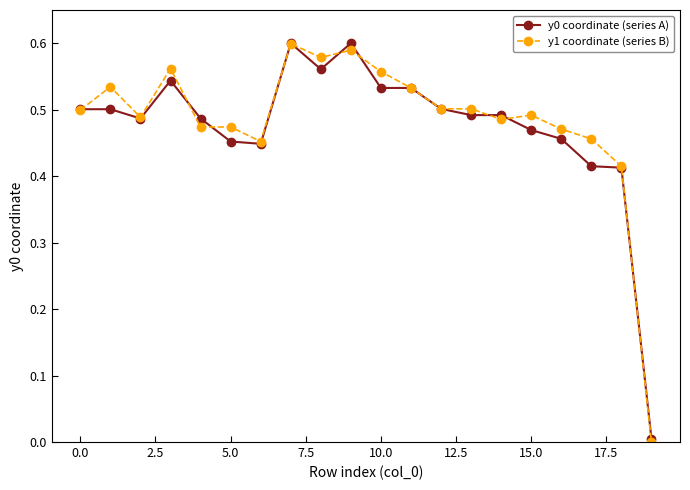

True or false: y0 coordinate (series A) and y1 coordinate (series B) cross at least once.

True